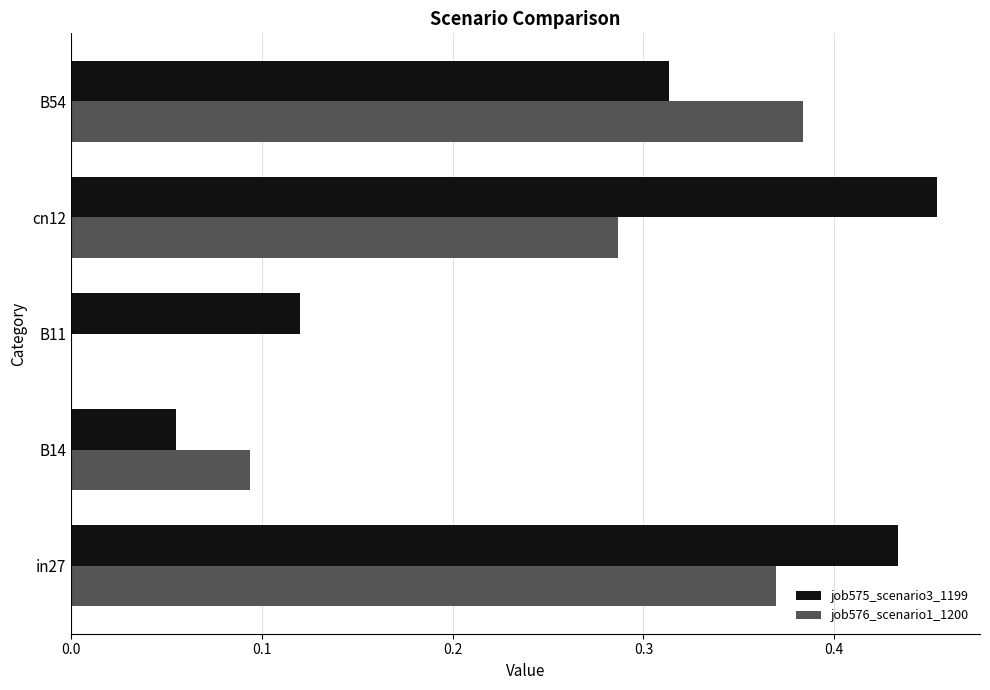

The value of job576_scenario1_1200 at cn12 is 0.1. True or false?

False